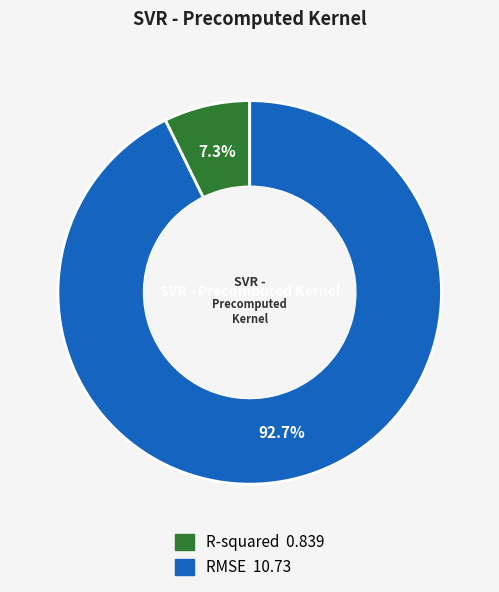

Between R-squared and RMSE, which is larger?

RMSE